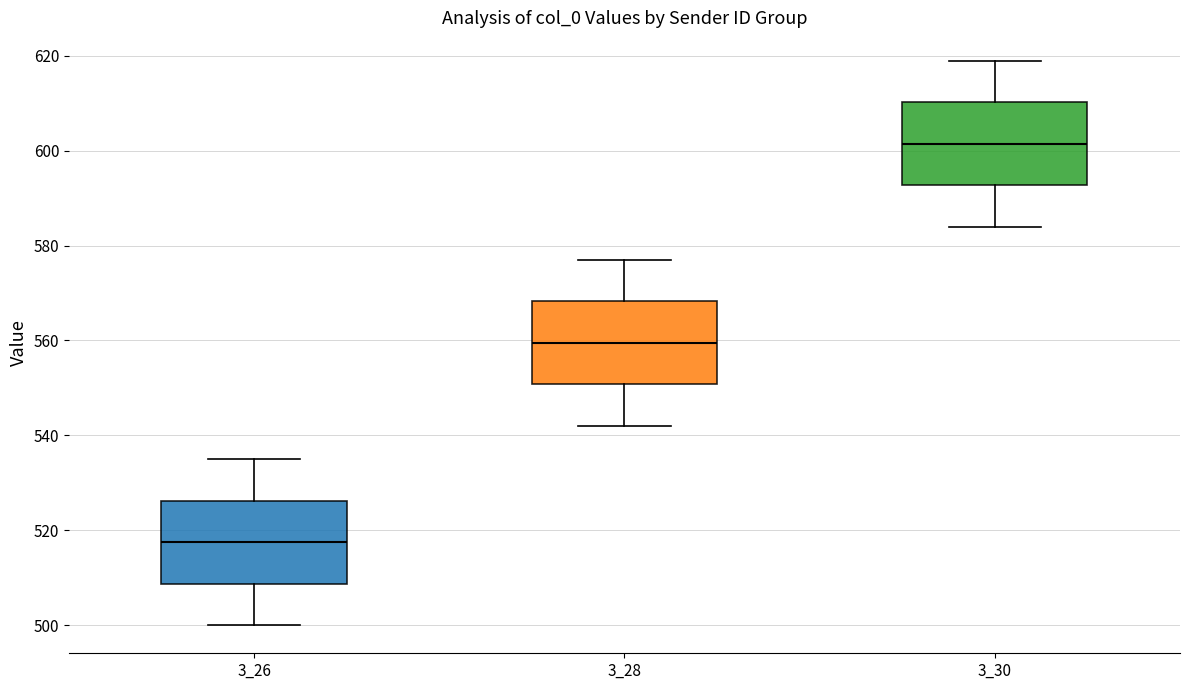

Which box's median line is the lowest?

3_26